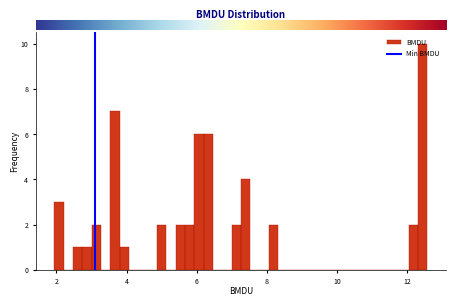

Read against the x-axis, roughly where is the centre of the tallest bar?

12.4